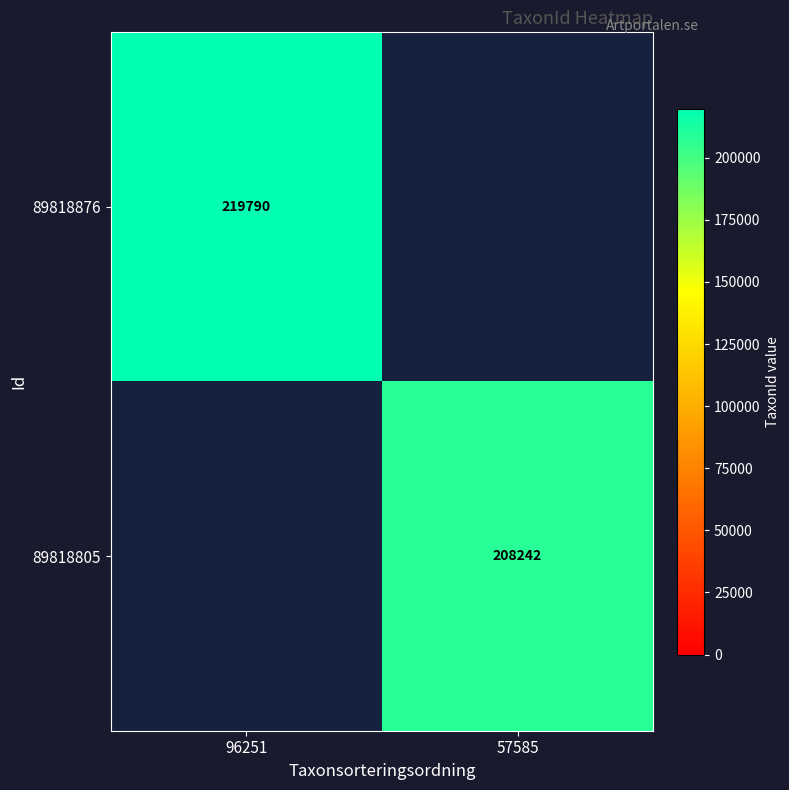

True or false: 89818805 has a value of 88256 at 57585.

False